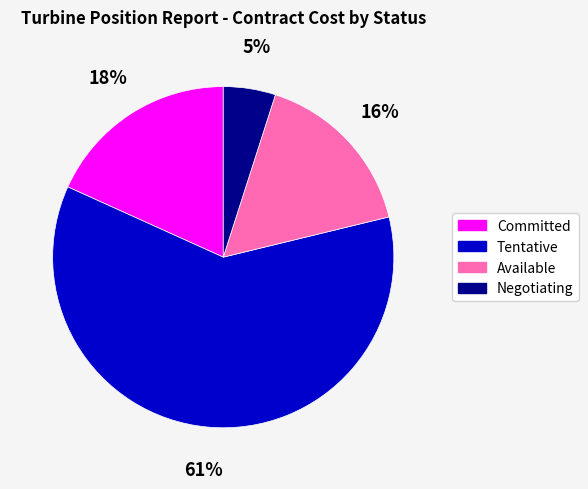

To the nearest percent, what portion does Committed represent?

18%